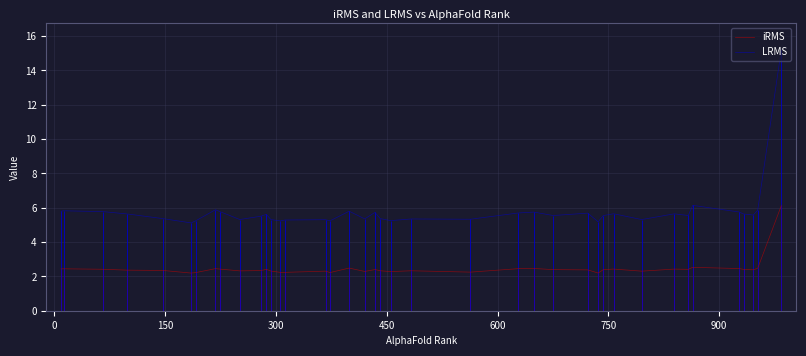

What is the minimum value for iRMS?

2.2